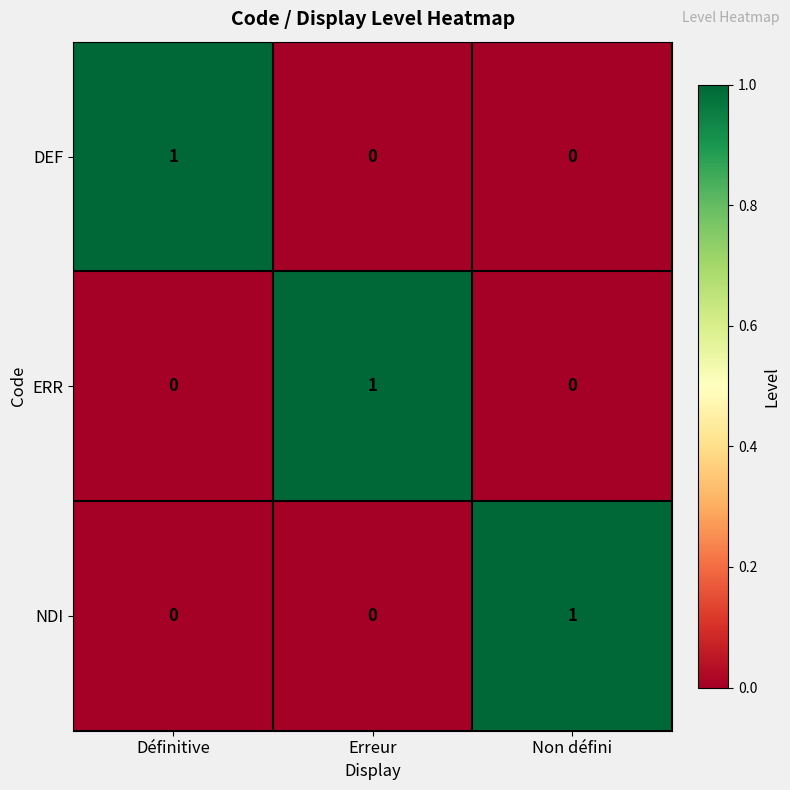

What is the greatest value displayed?

1